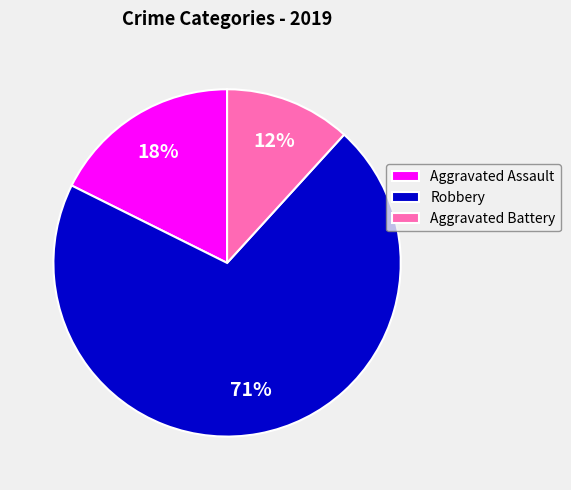

How many slices are in this pie chart?

3